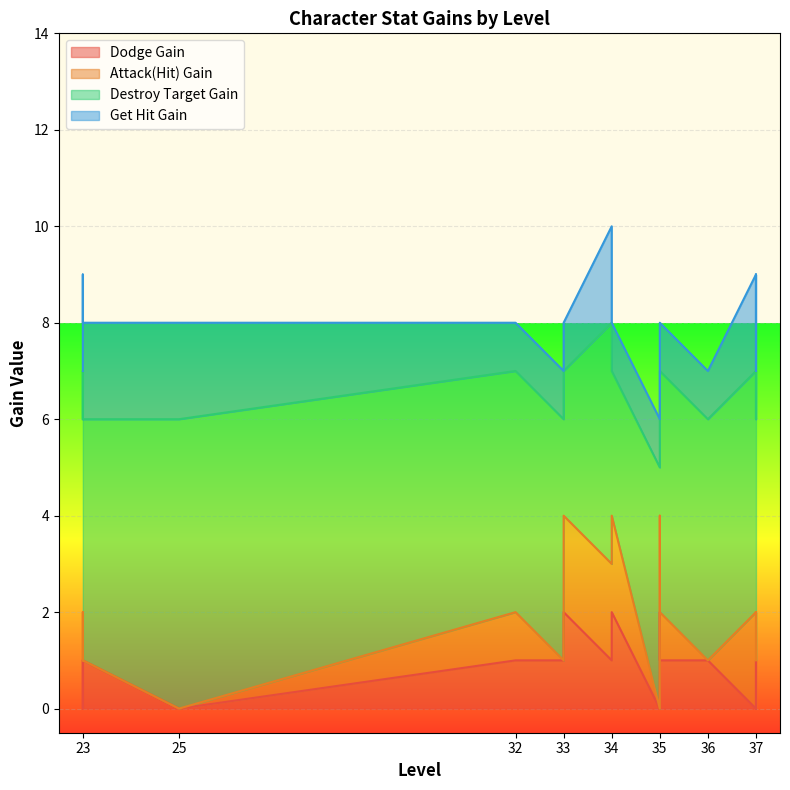

Is the value of Destroy Target Gain at 35 greater than the value of Attack(Hit) Gain at 35?

Yes